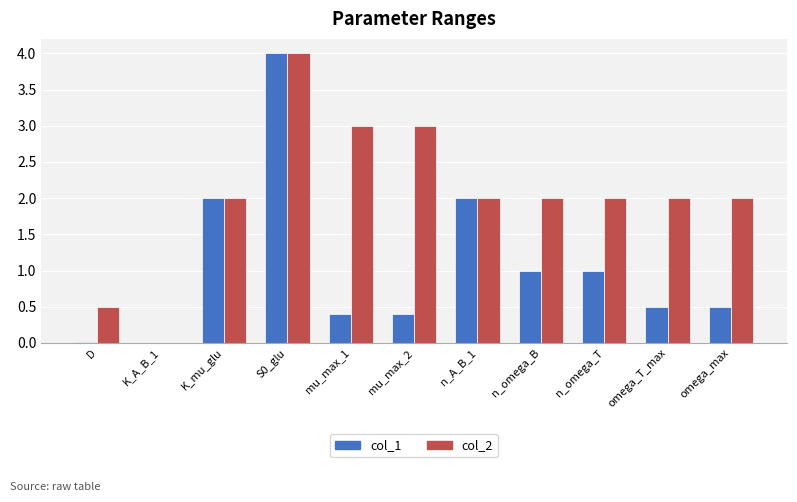

What is the highest value of the col_2 series?

4.0